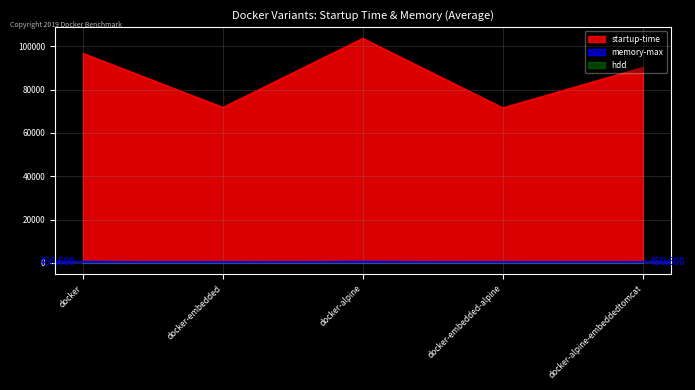

At how many categories does at least one series exceed 33269?

5